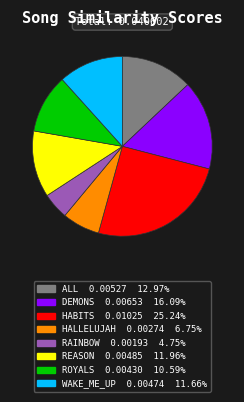

Is the sum of HALLELUJAH and REASON greater than half?

No